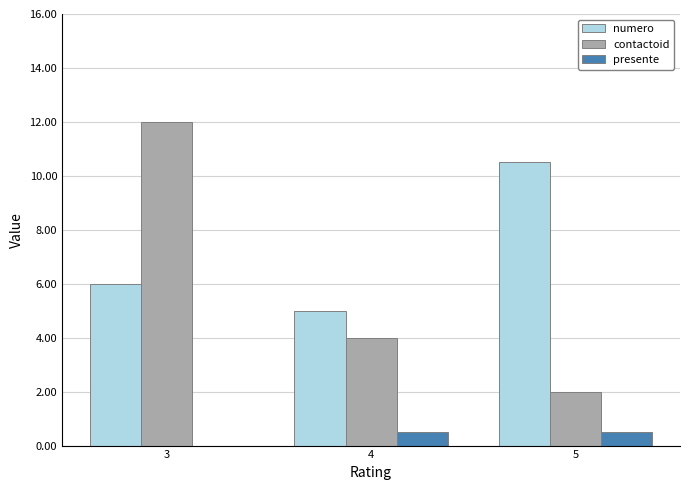

The contactoid series shows 2.0 at 5. True or false?

True